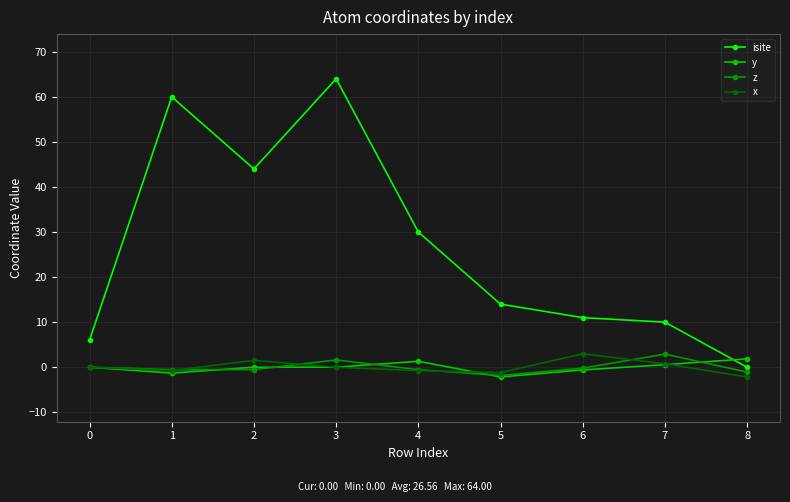

Which series has the widest spread of values?

isite